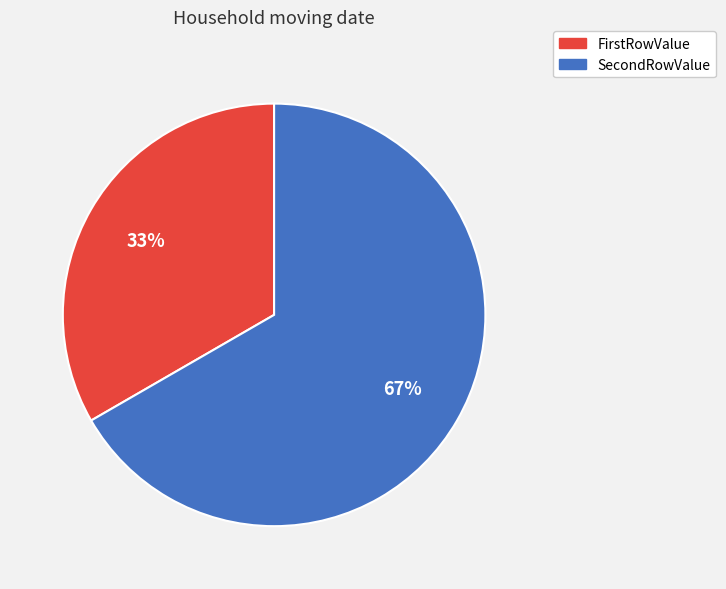

Which slice is the largest?

SecondRowValue